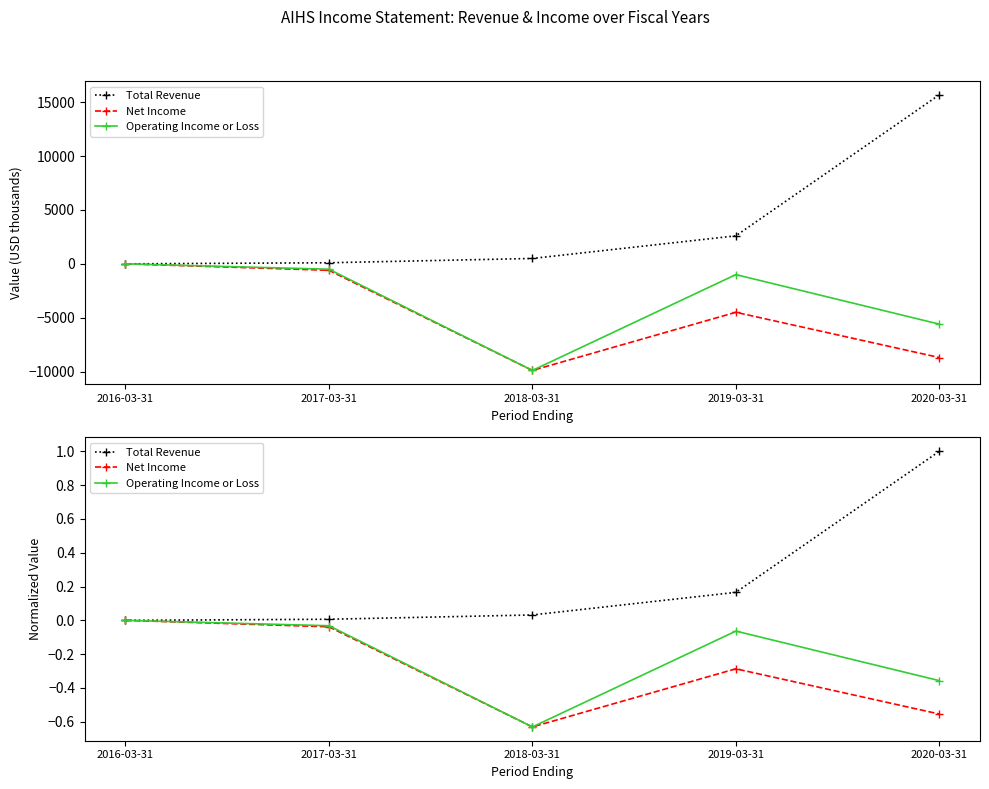

Is it true that Net Income equals -0.0 at 2017-03-31?

True